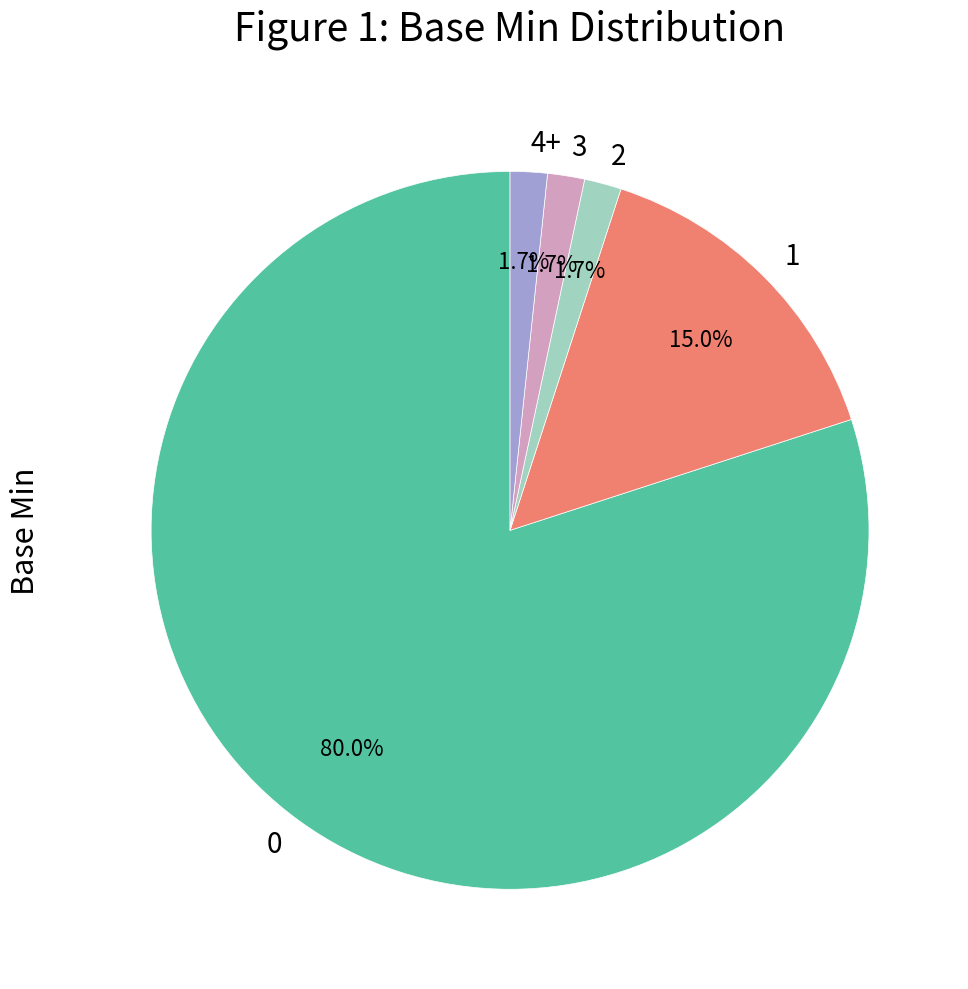

To the nearest percent, what percentage of the pie is 2?

2%